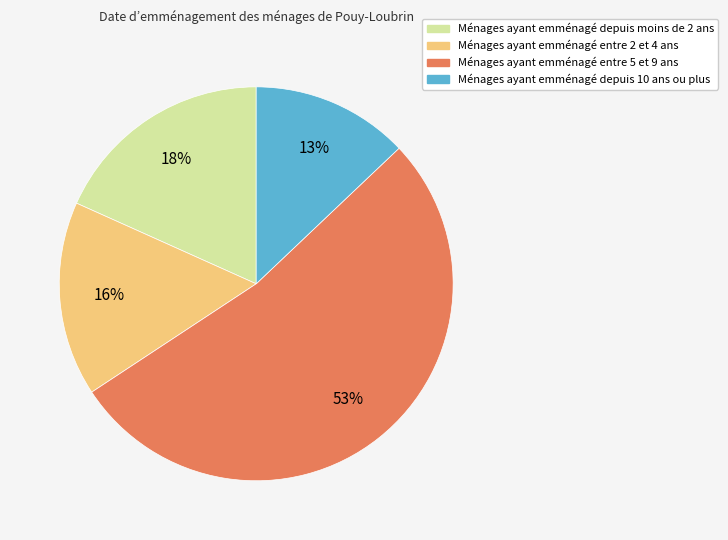

Count the number of slices in the pie.

4